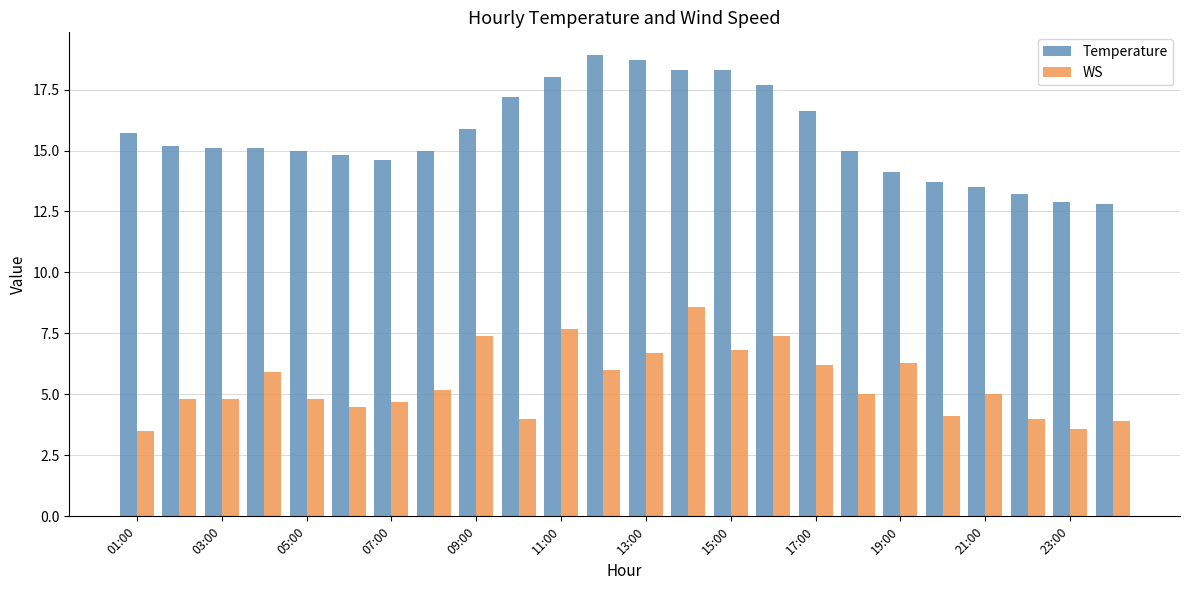

Rank the series by their maximum value, from lowest to highest.

WS, Temperature